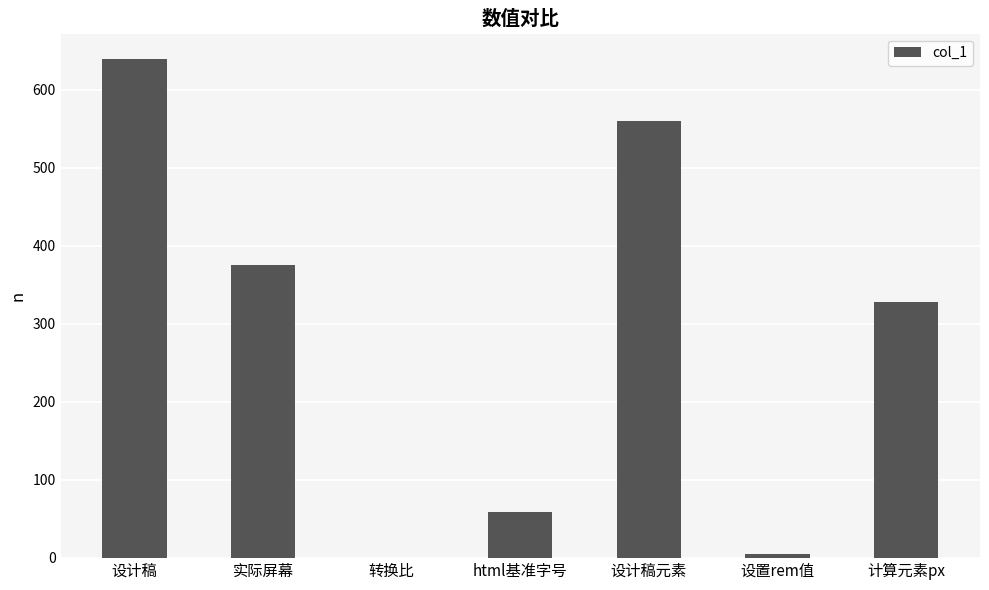

Are the bars horizontal?

No